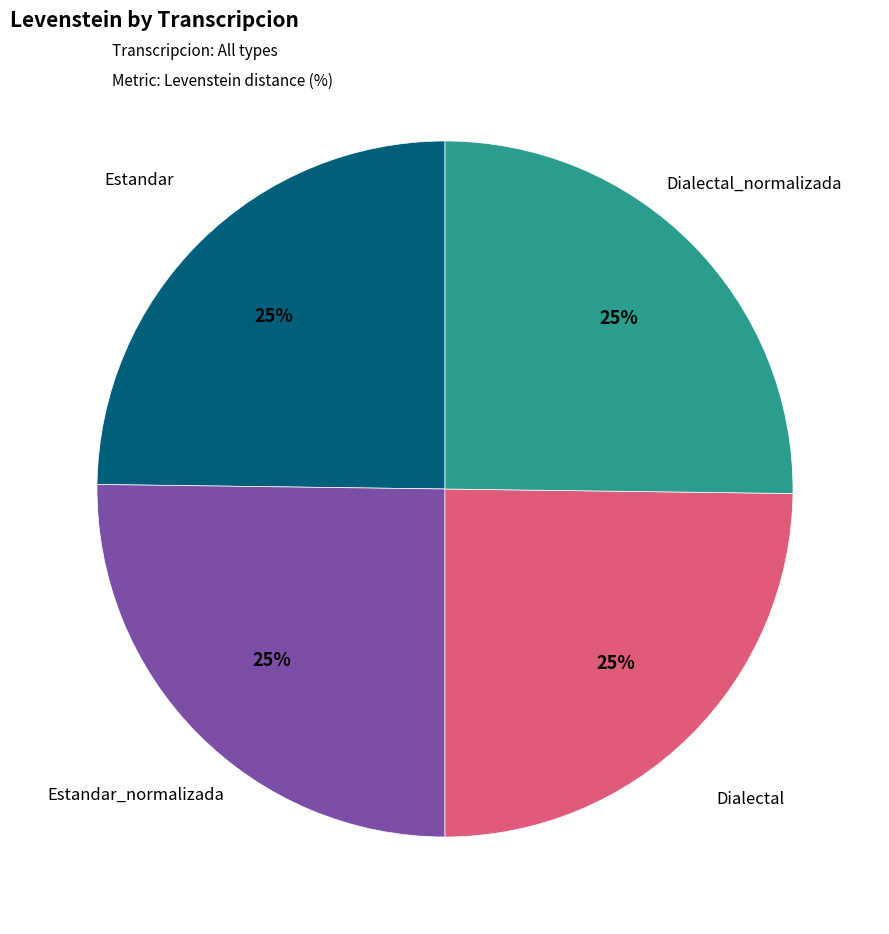

Is there a majority slice in this chart?

No